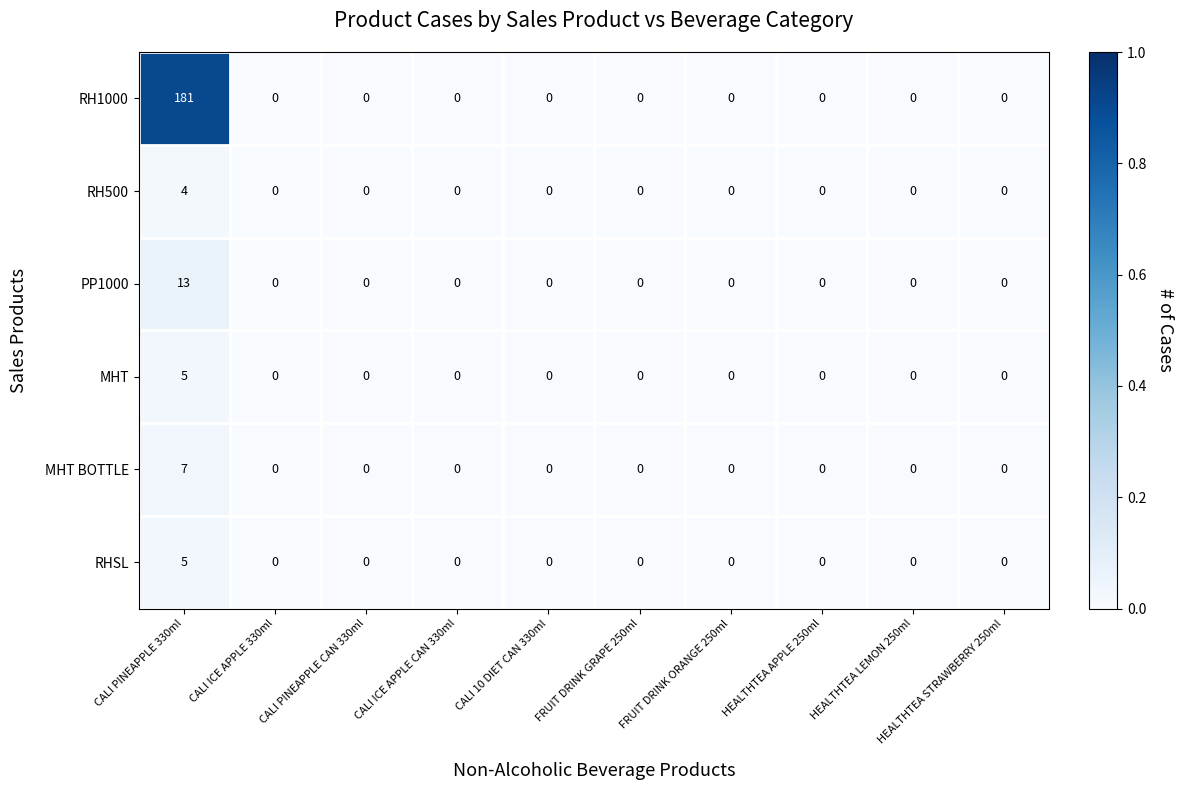

The MHT series shows -2 at CALI 10 DIET CAN 330ml. True or false?

False